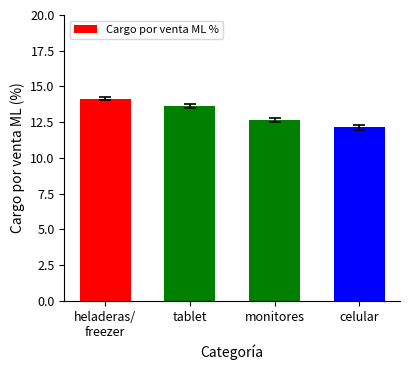

List the labels in order of value, largest first.

heladeras/
freezer, tablet, monitores, celular